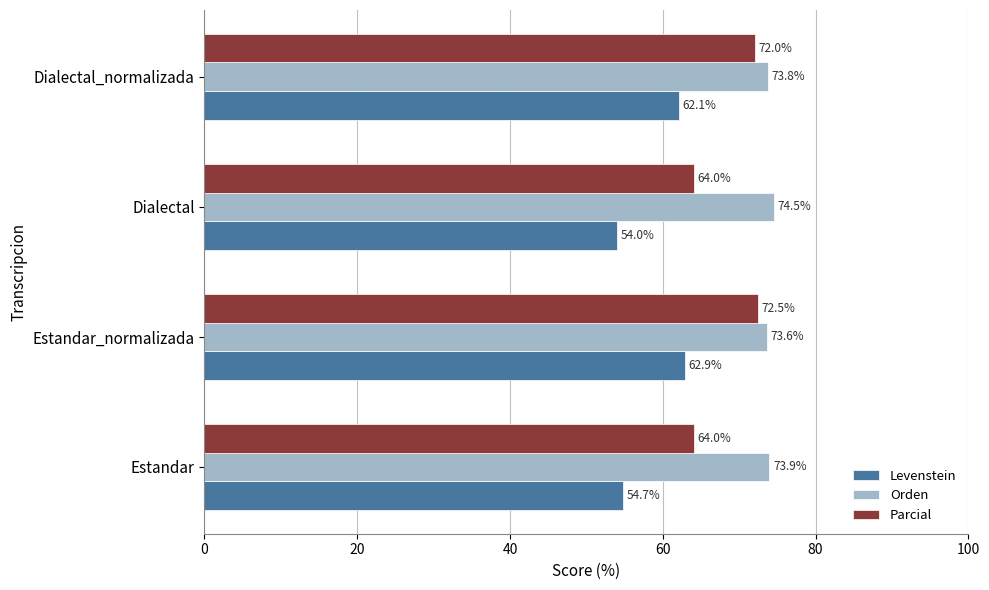

Is it true that Orden equals 105.1 at Estandar?

False